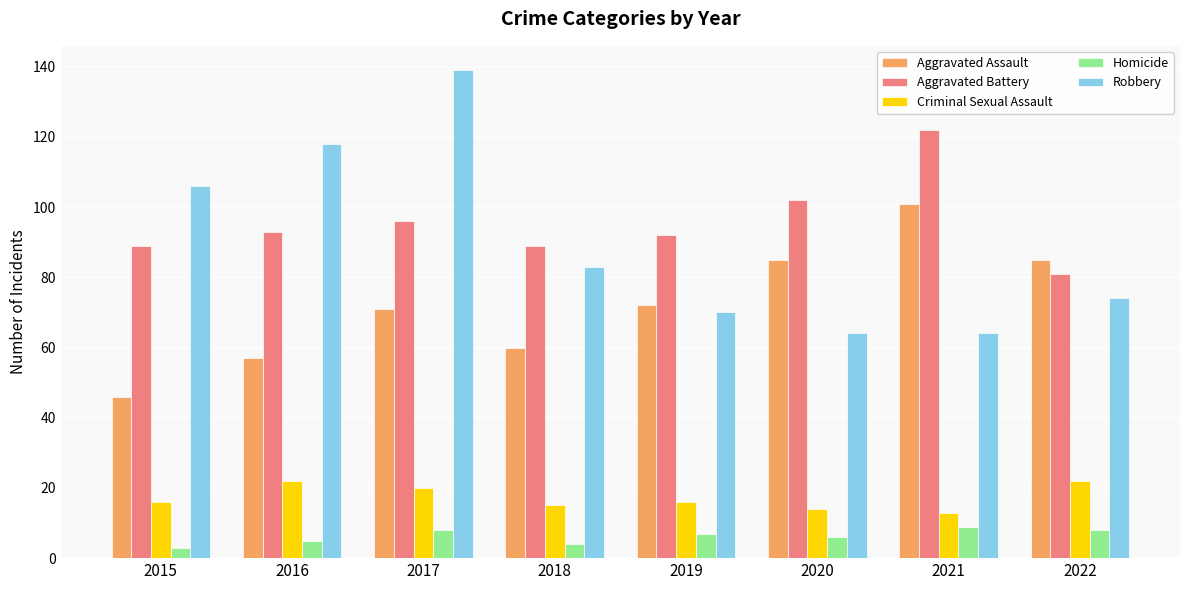

True or false: Robbery has a value of 88 at 2020.

False